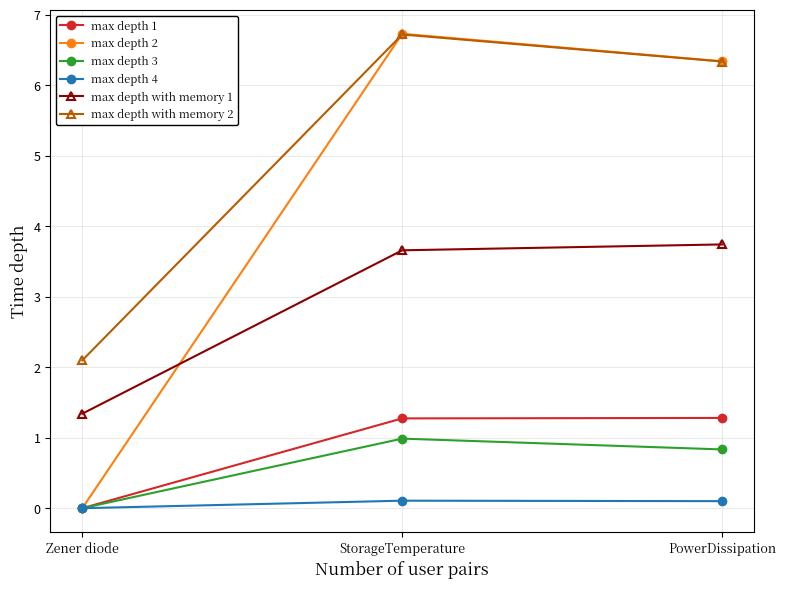

What is the greatest value displayed?

6.7